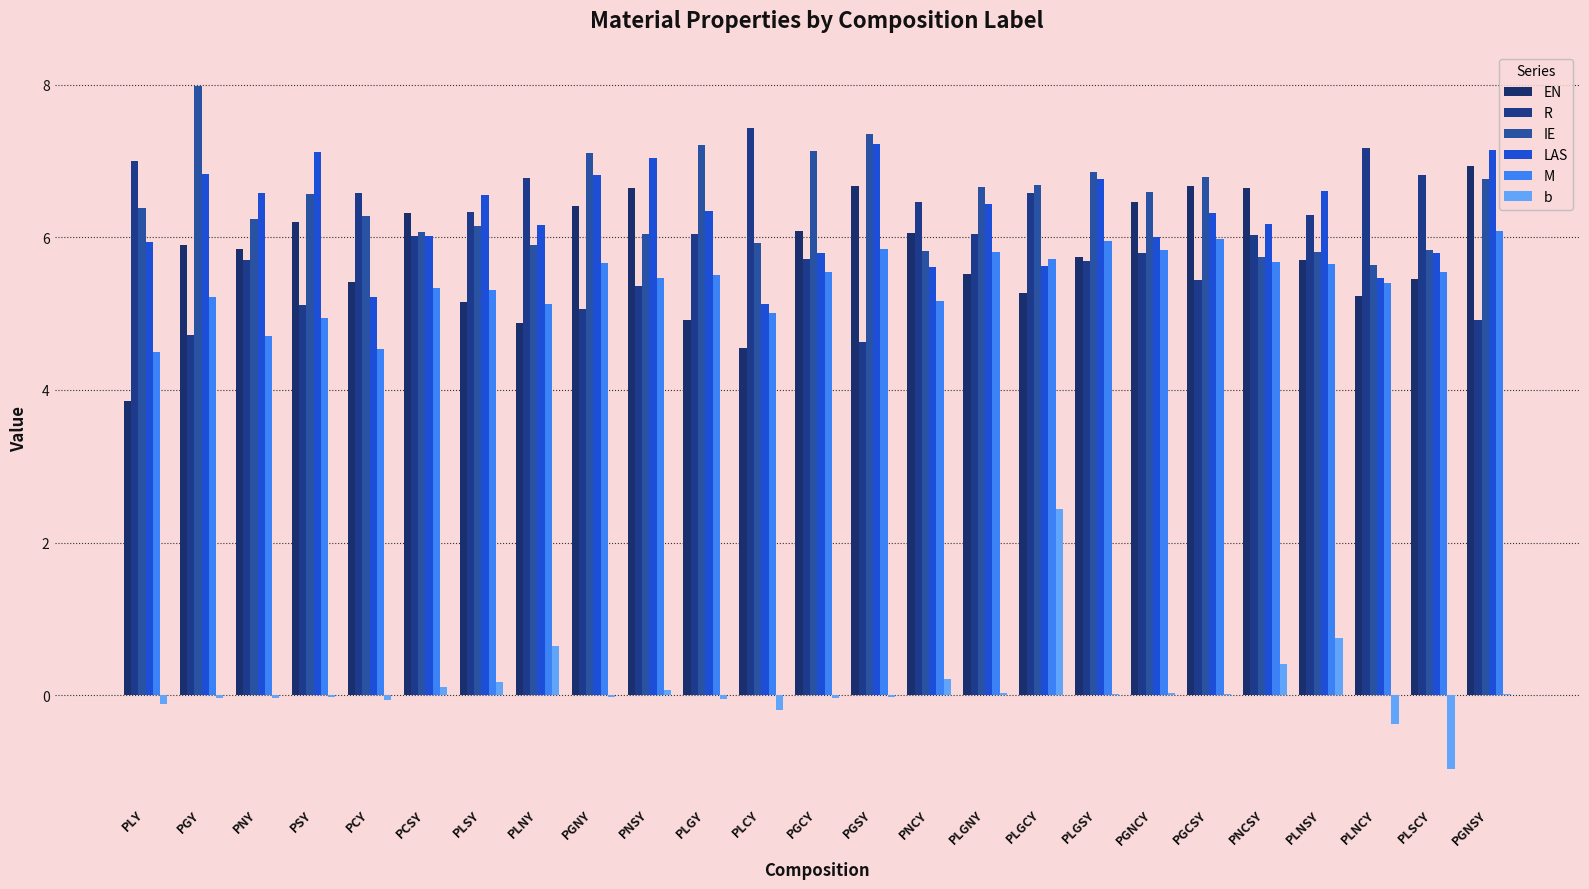

Read the R value at PLSCY.

6.8